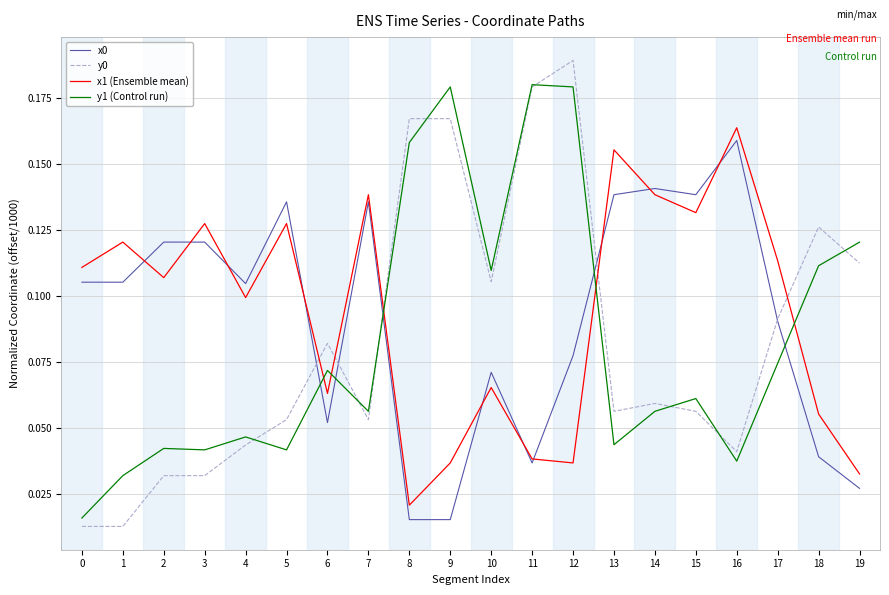

At how many categories does at least one series exceed 0?

20